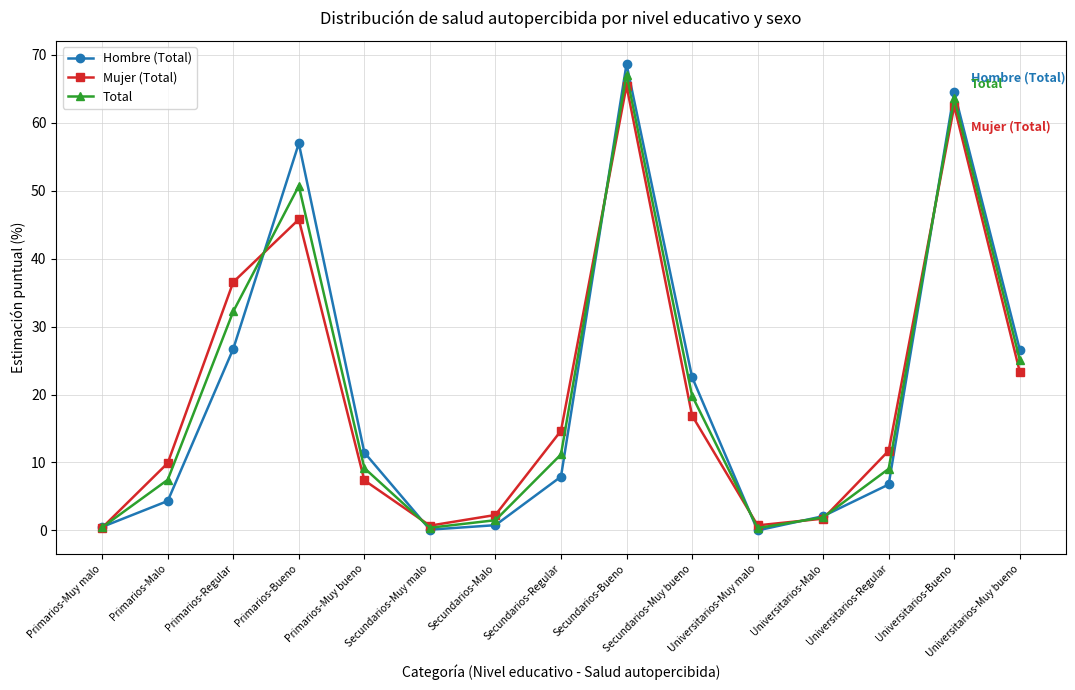

What value does the Total series have at Universitarios-Bueno?

63.6